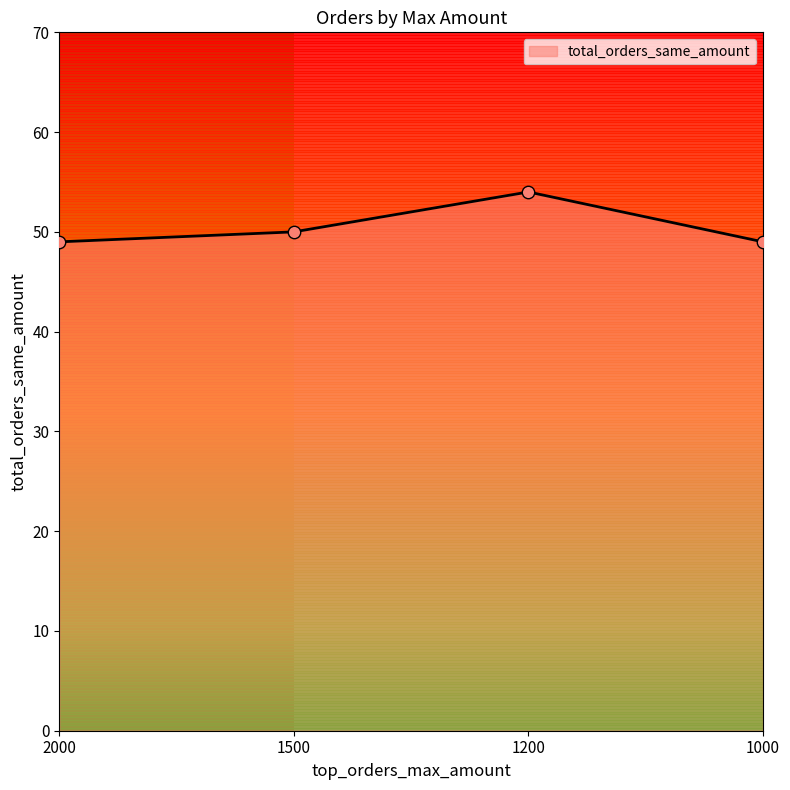

What is the change in value from 2000 to 1500?

+1